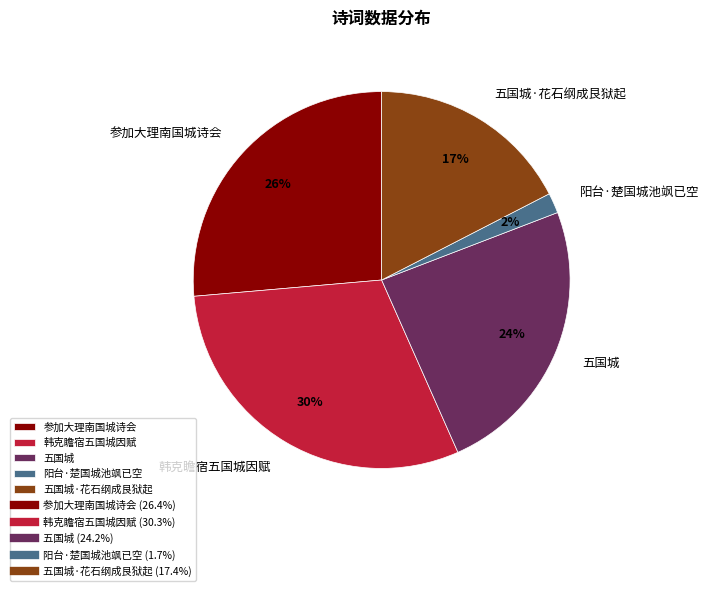

Which slice is the smallest?

阳台·楚国城池飒已空